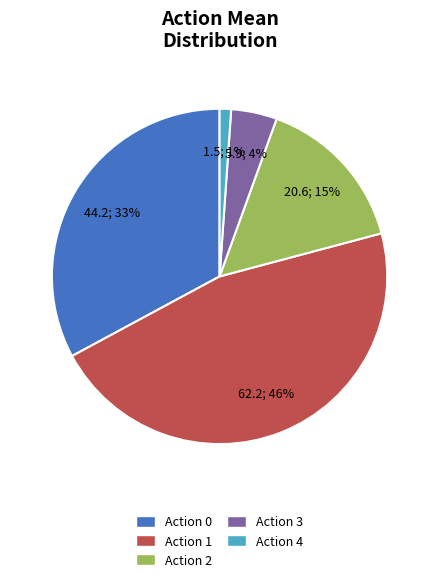

How many slices are in this pie chart?

5